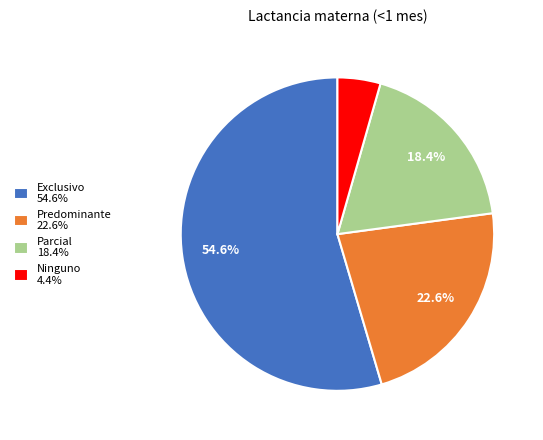

Count the number of slices in the pie.

4